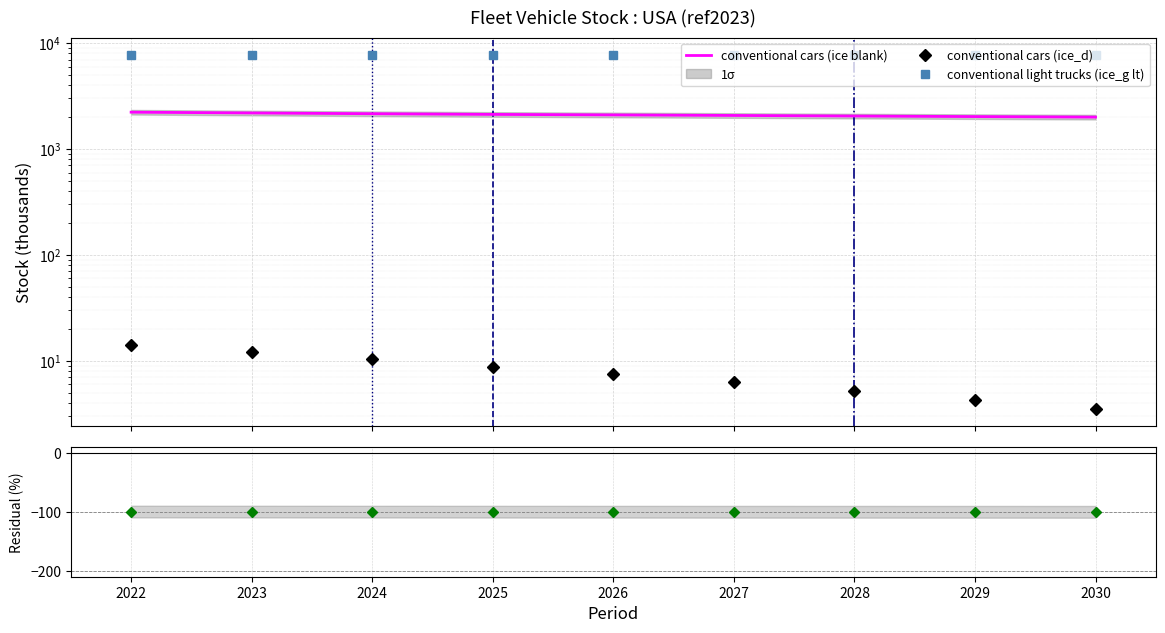

True or false: conventional cars (ice_d) has more than 2 interior local peaks.

False